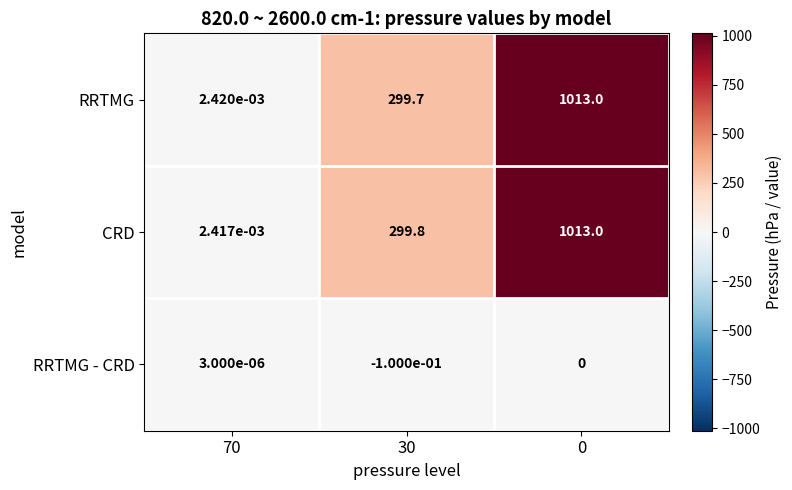

The value of RRTMG at 0 is 1013.0. True or false?

True